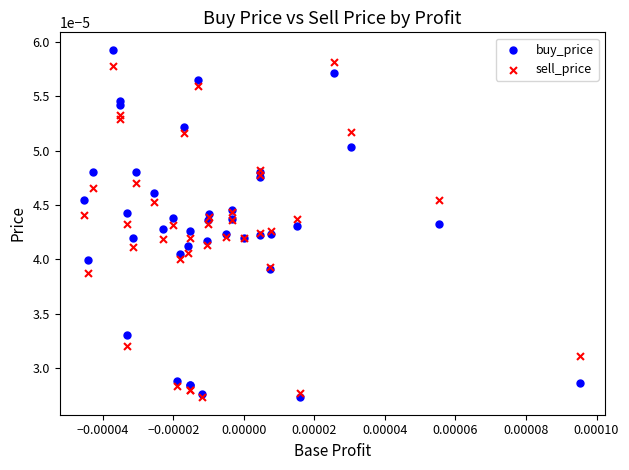

What are all the series names shown in the legend?

buy_price, sell_price